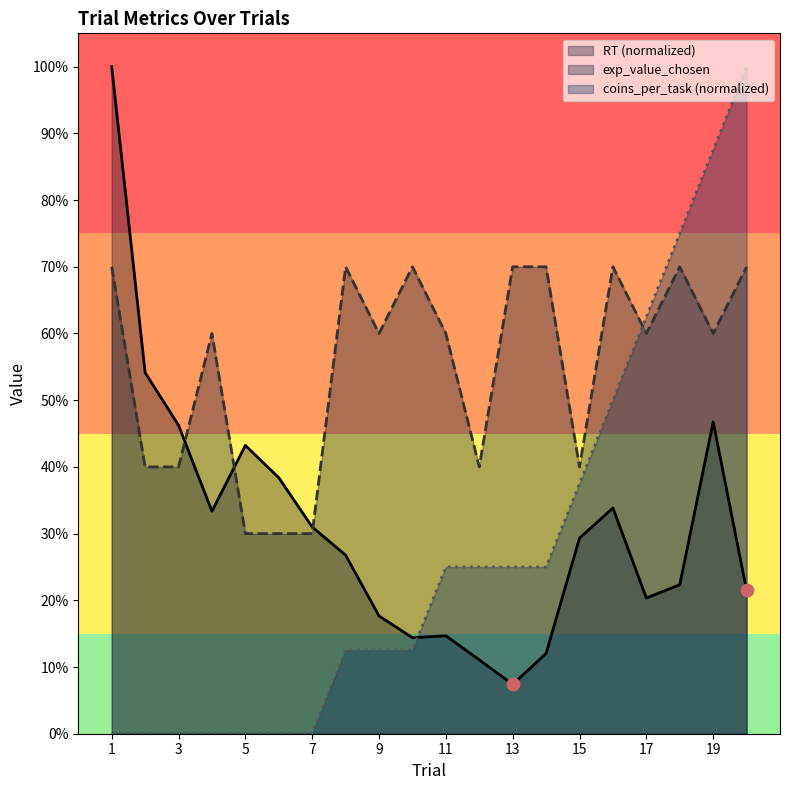

Which series contains the lowest Y value?

coins_per_task